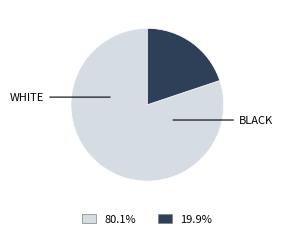

Count the number of slices in the pie.

2